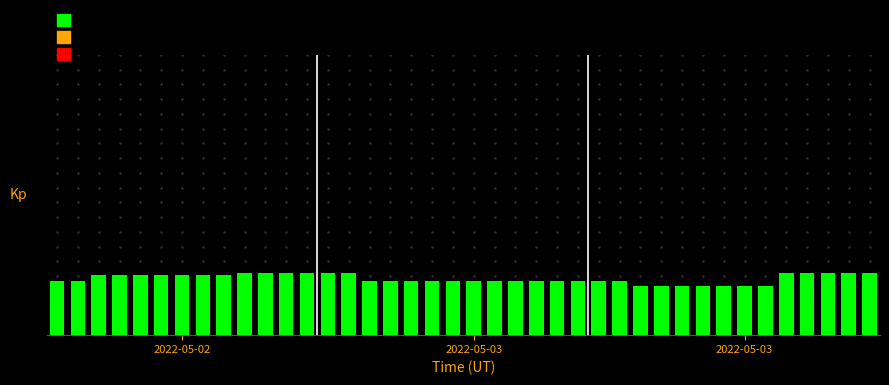

Which category has the highest value across all series?

9